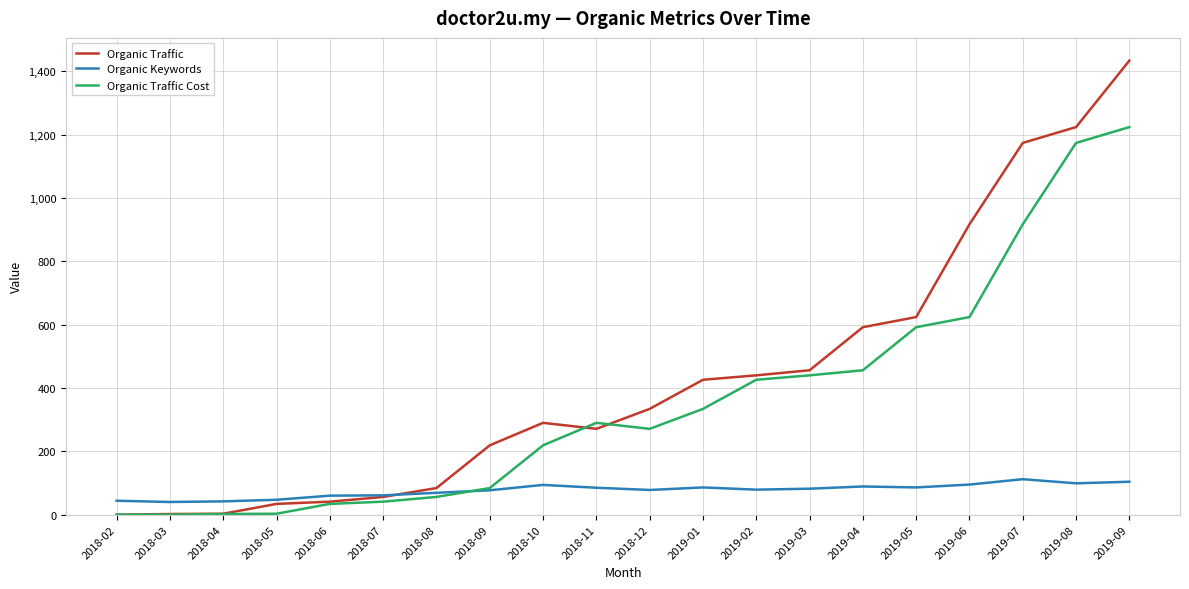

True or false: Organic Keywords and Organic Traffic Cost cross at least once.

True